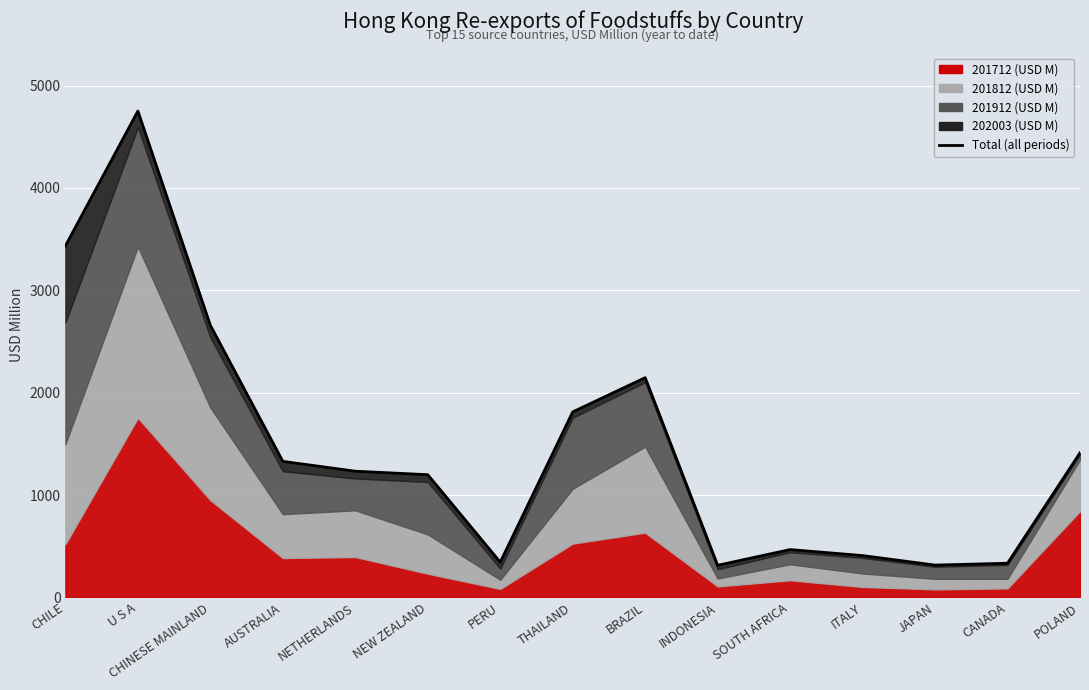

Reading right to left, extract all data points from this chart.

1412.3	333.7	315.5	408.4	467.0	313.5	2146.7	1812.0	344.0	1198.6	1232.6	1328.9	2658.0	4751.6	3434.5